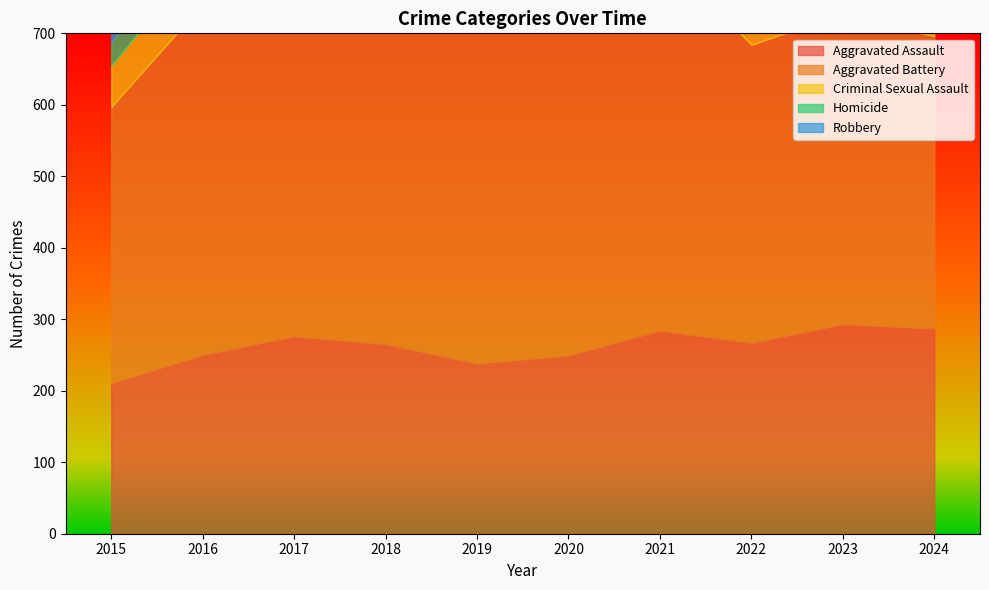

The Robbery series shows 769 at 2020. True or false?

False